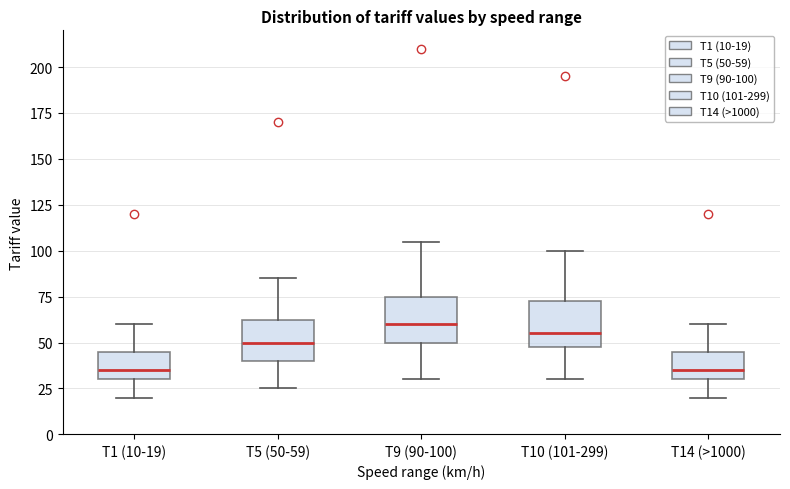

Where does the lower whisker of the box for T9 (90-100) end on the y-axis? The values are not printed on the chart, so give them approximately, as read against the axis.

30